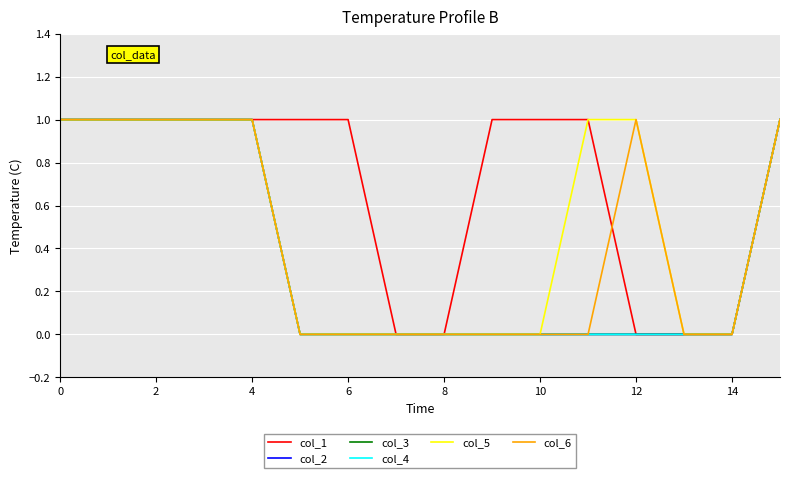

List the series in order of their peak value, lowest first.

col_1, col_2, col_3, col_4, col_5, col_6